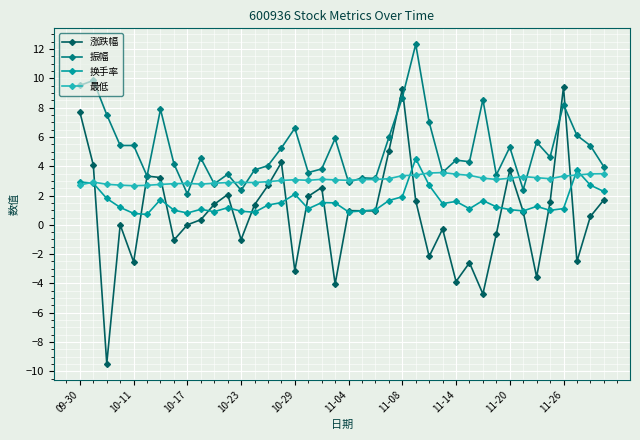

Does the chart have visible grid lines?

Yes